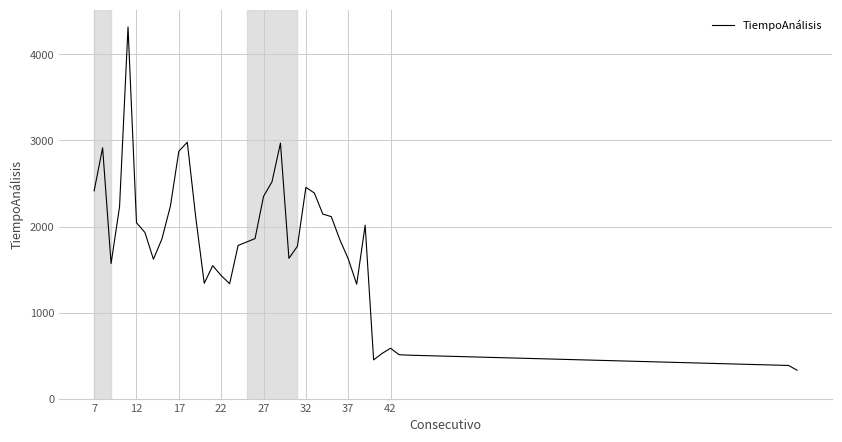

What is the greatest value displayed?

4320.0